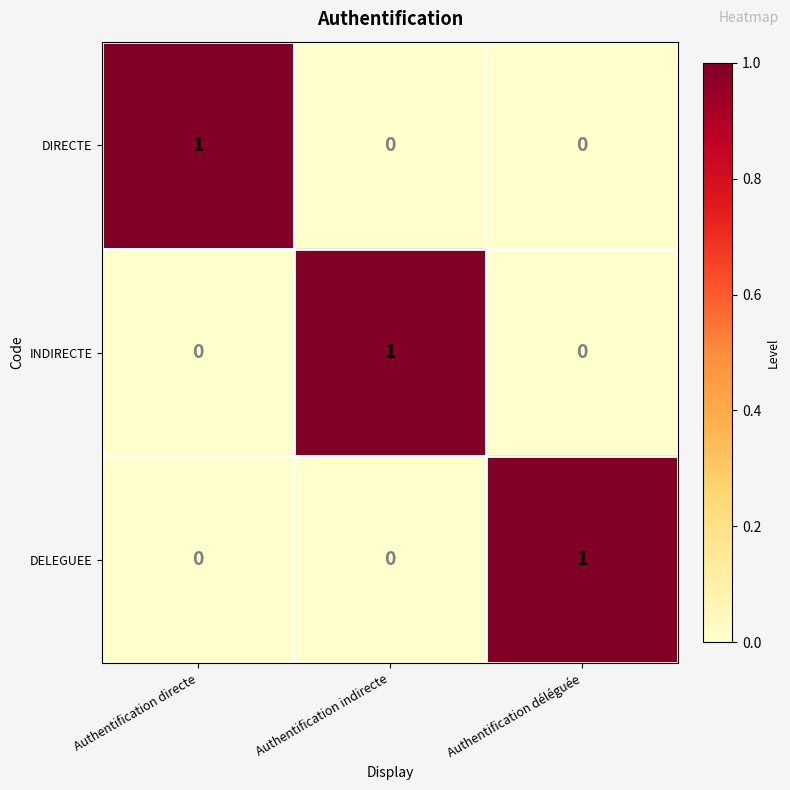

How many INDIRECTE values are between 0 and 1?

3